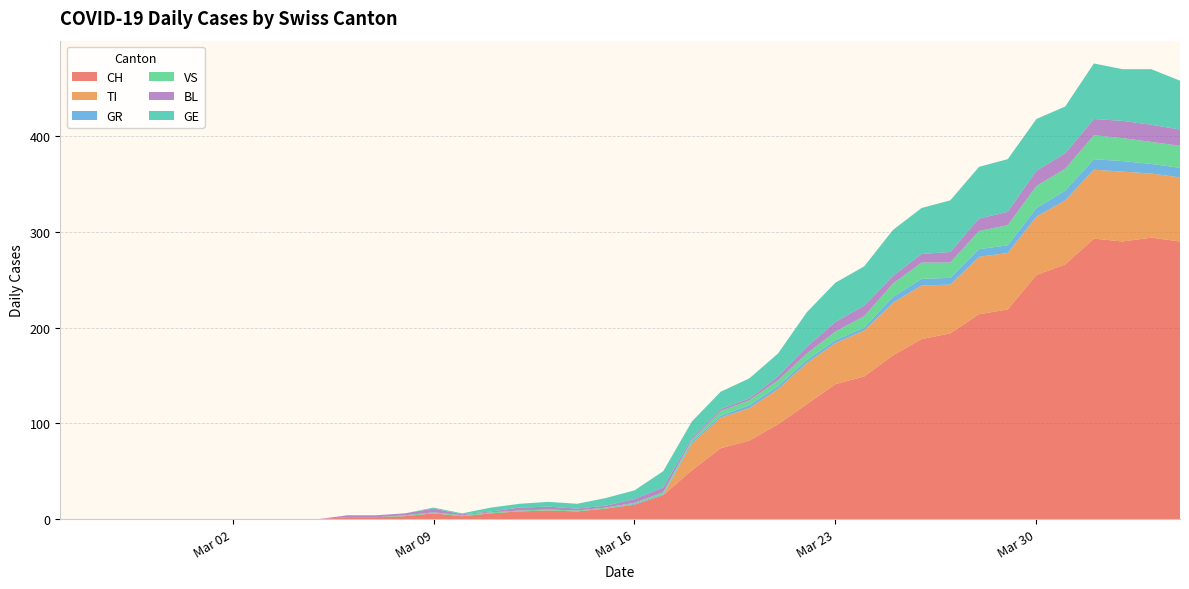

Reading left to right, extract all data points from this chart.

CH: 0=0	1=0	2=0	3=0	4=0	5=0	6=0	7=0	8=0	9=0	10=2	11=2	12=3	13=6	14=3	15=6	16=8	17=9	18=8	19=11	20=15	21=25	22=51	23=74	24=82	25=99	26=120	27=141	28=149	29=171	30=188	31=194	32=214	33=219	34=255	35=266	36=293	37=290	38=294	39=290
TI: 0=0	1=0	2=0	3=0	4=0	5=0	6=0	7=0	8=0	9=0	10=0	11=0	12=0	13=0	14=0	15=0	16=0	17=0	18=0	19=0	20=0	21=0	22=28	23=32	24=34	25=37	26=43	27=43	28=48	29=55	30=56	31=51	32=60	33=59	34=61	35=67	36=72	37=73	38=67	39=67
GR: 0=0	1=0	2=0	3=0	4=0	5=0	6=0	7=0	8=0	9=0	10=0	11=0	12=0	13=0	14=0	15=0	16=0	17=0	18=0	19=0	20=1	21=1	22=2	23=2	24=3	25=3	26=3	27=3	28=3	29=6	30=7	31=7	32=8	33=8	34=9	35=10	36=11	37=11	38=10	39=10
VS: 0=0	1=0	2=0	3=0	4=0	5=0	6=0	7=0	8=0	9=0	10=0	11=0	12=1	13=1	14=1	15=1	16=1	17=1	18=1	19=1	20=1	21=2	22=2	23=5	24=5	25=6	26=7	27=9	28=12	29=14	30=17	31=16	32=19	33=21	34=23	35=23	36=25	37=24	38=23	39=23
BL: 0=0	1=0	2=0	3=0	4=0	5=0	6=0	7=0	8=0	9=0	10=2	11=2	12=2	13=4	14=1	15=1	16=3	17=3	18=2	19=2	20=4	21=5	22=2	23=2	24=2	25=4	26=7	27=10	28=11	29=8	30=9	31=11	32=13	33=14	34=16	35=16	36=17	37=18	38=18	39=17
GE: 0=0	1=0	2=0	3=0	4=0	5=0	6=0	7=0	8=0	9=0	10=0	11=0	12=0	13=1	14=1	15=4	16=4	17=5	18=5	19=8	20=9	21=17	22=17	23=18	24=21	25=24	26=36	27=41	28=41	29=48	30=48	31=54	32=54	33=55	34=54	35=49	36=58	37=54	38=58	39=51